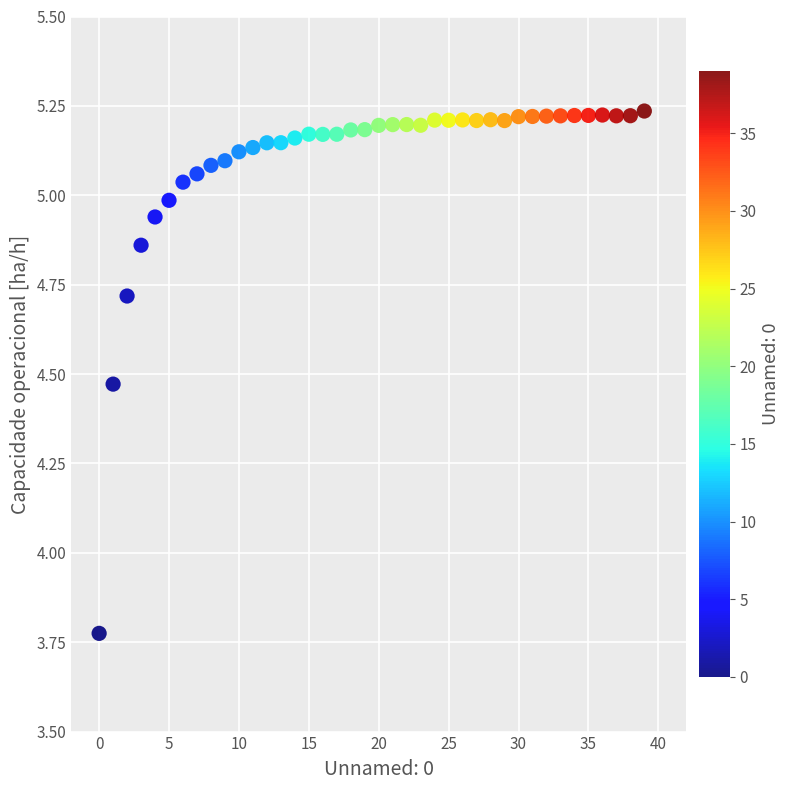

What is the range of Y values (max minus min)?

1.5